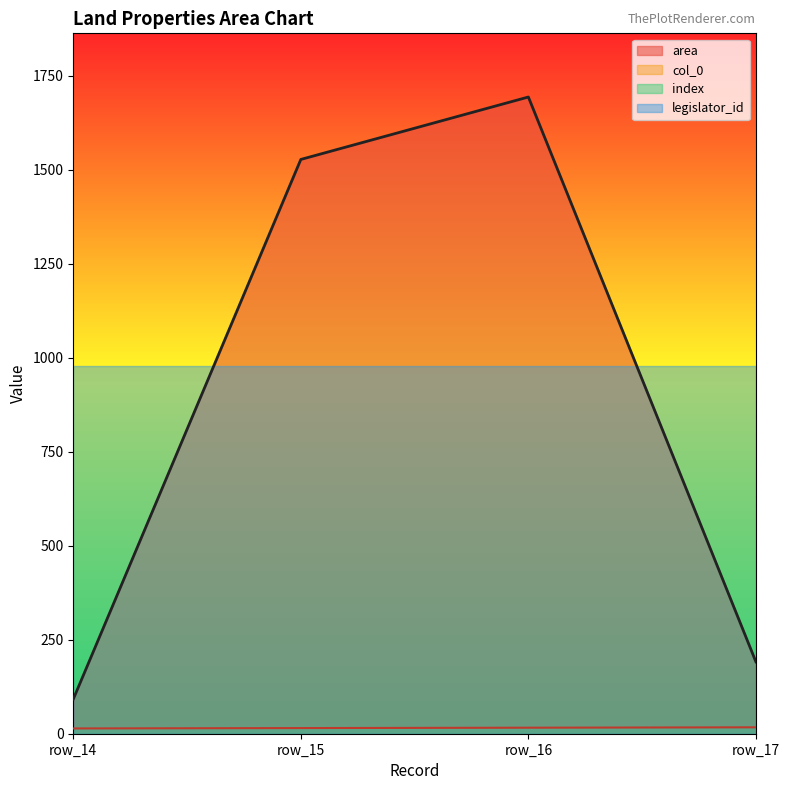

Where is col_0 nearest to the value 15?

row_15